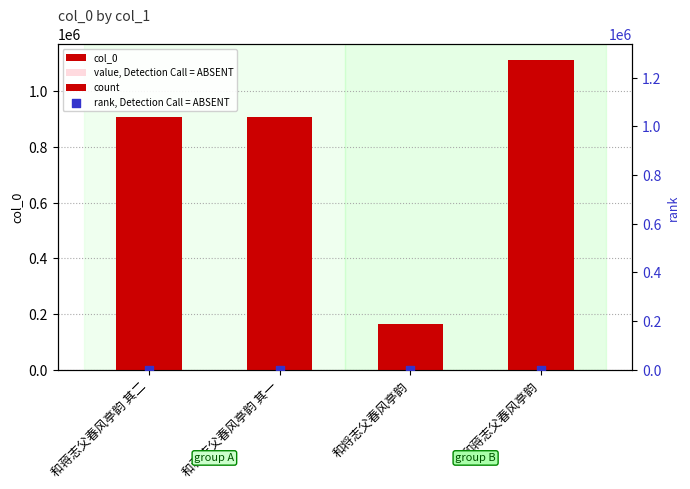

Which series contains the lowest Y value?

rank, Detection Call = ABSENT